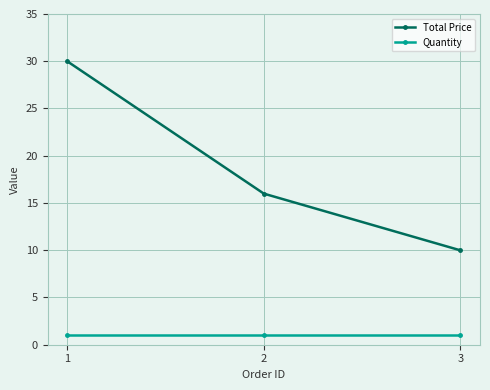

How many lines are shown in the chart?

2